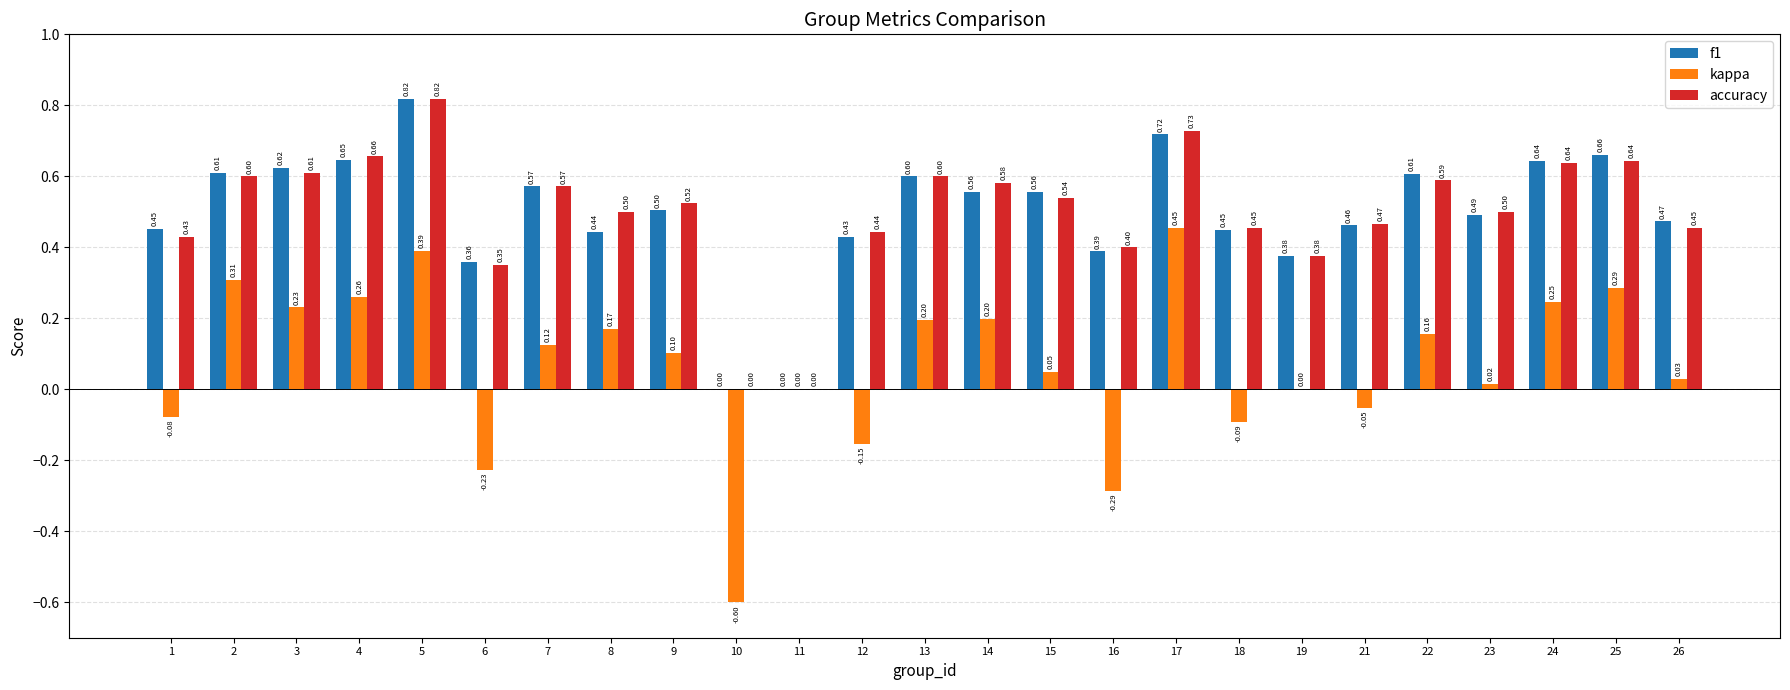

Between 2 and 23, which series saw the biggest shift?

kappa